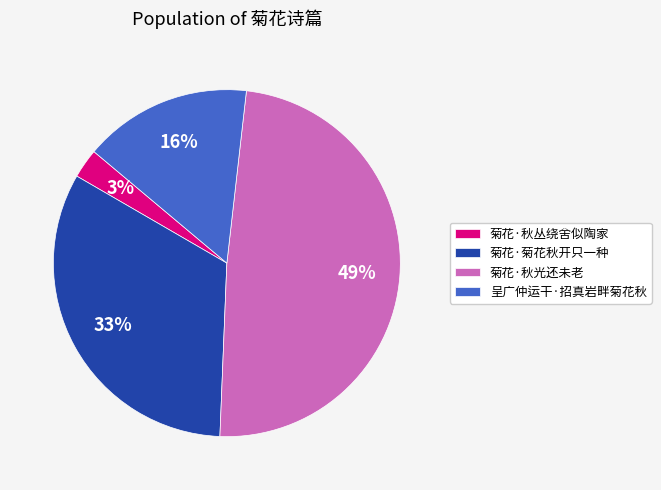

To the nearest percent, what is the difference between the 菊花·秋光还未老 and 呈广仲运干·招真岩畔菊花秋 slice percentages?

33%